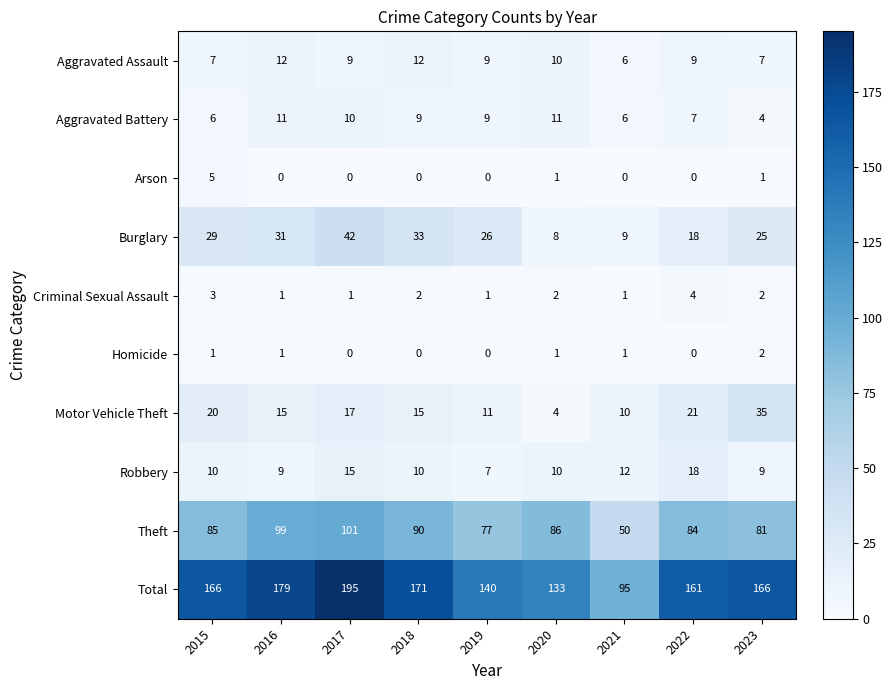

Which series has the largest range (max minus min)?

Total